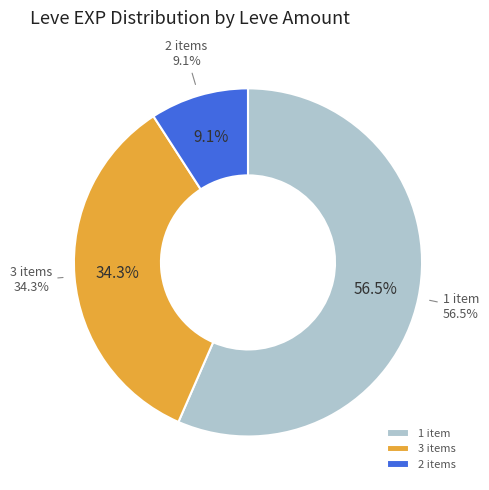

What is the largest slice in the pie chart?

1